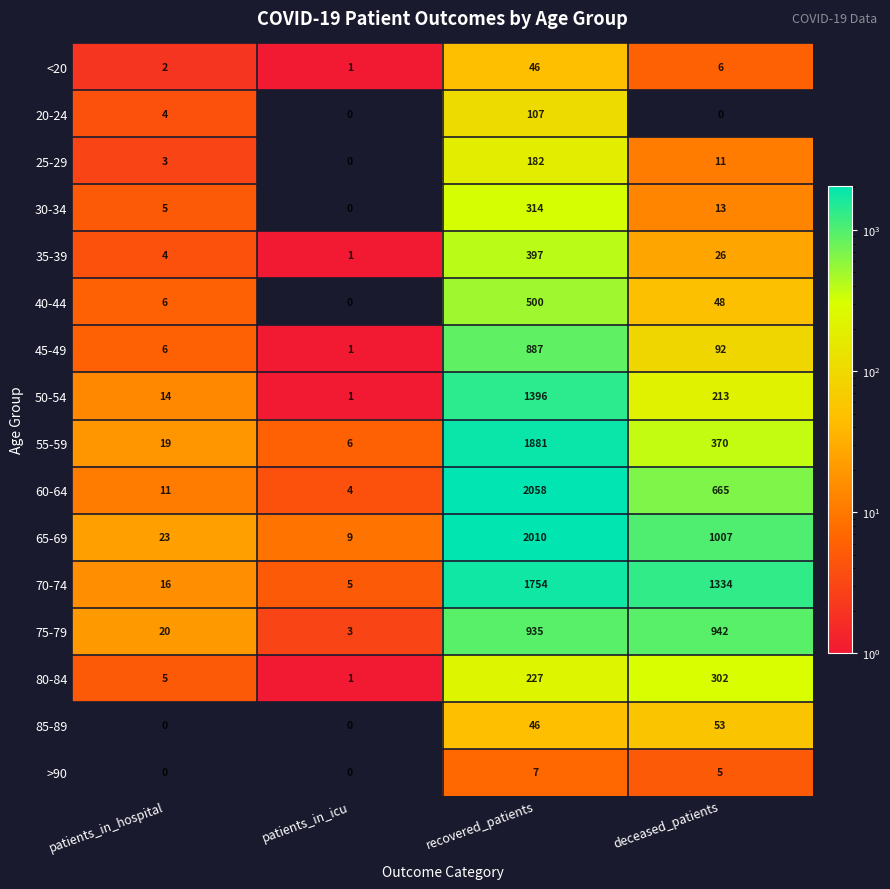

Where is <20 nearest to the value 23?

deceased_patients